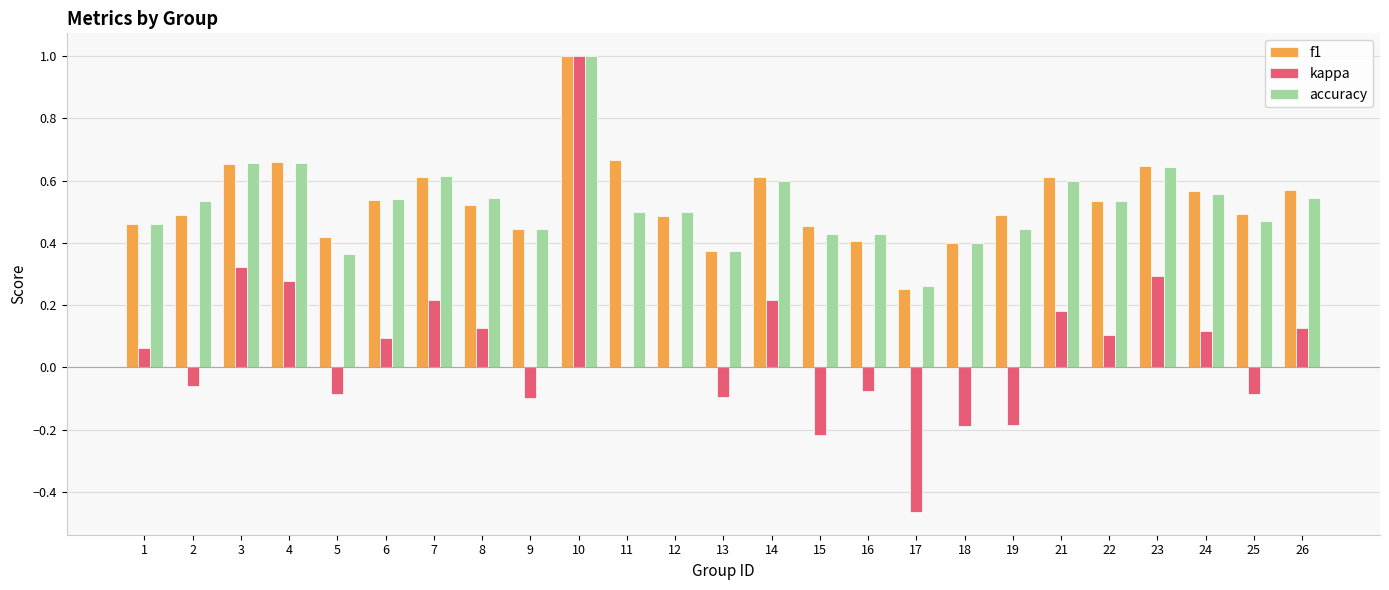

Are the bars horizontal?

No